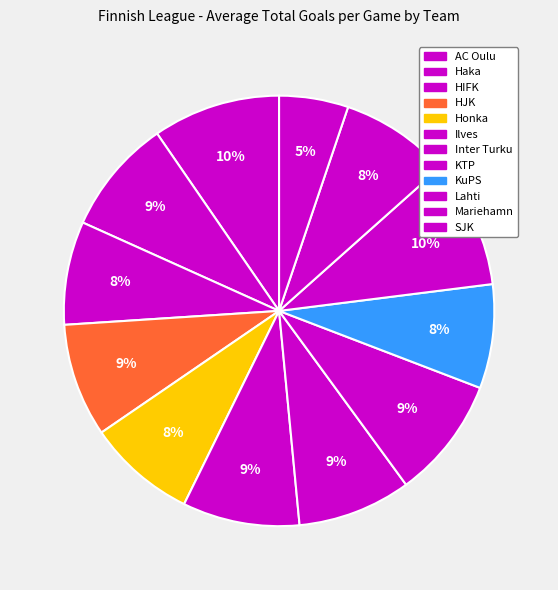

True or false: AC Oulu accounts for 10% of the total.

True